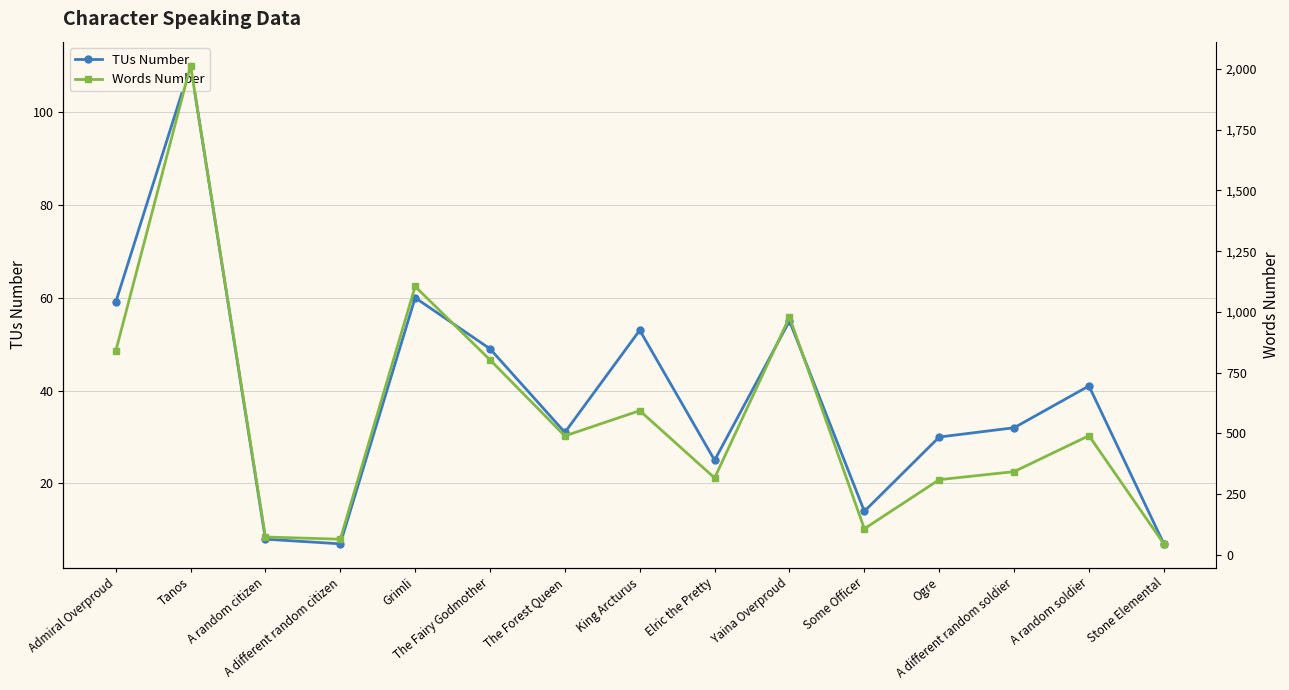

How many interior local peaks does the Words Number series have?

5